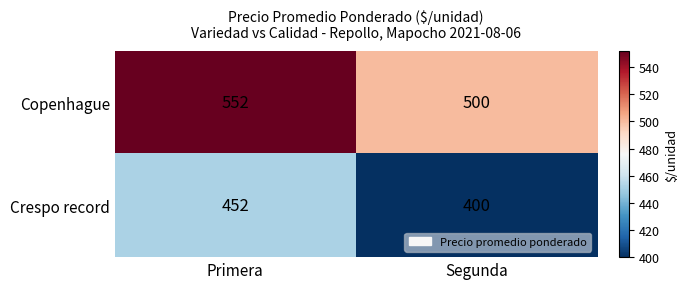

What is the spread (max minus min) of values at Primera?

100